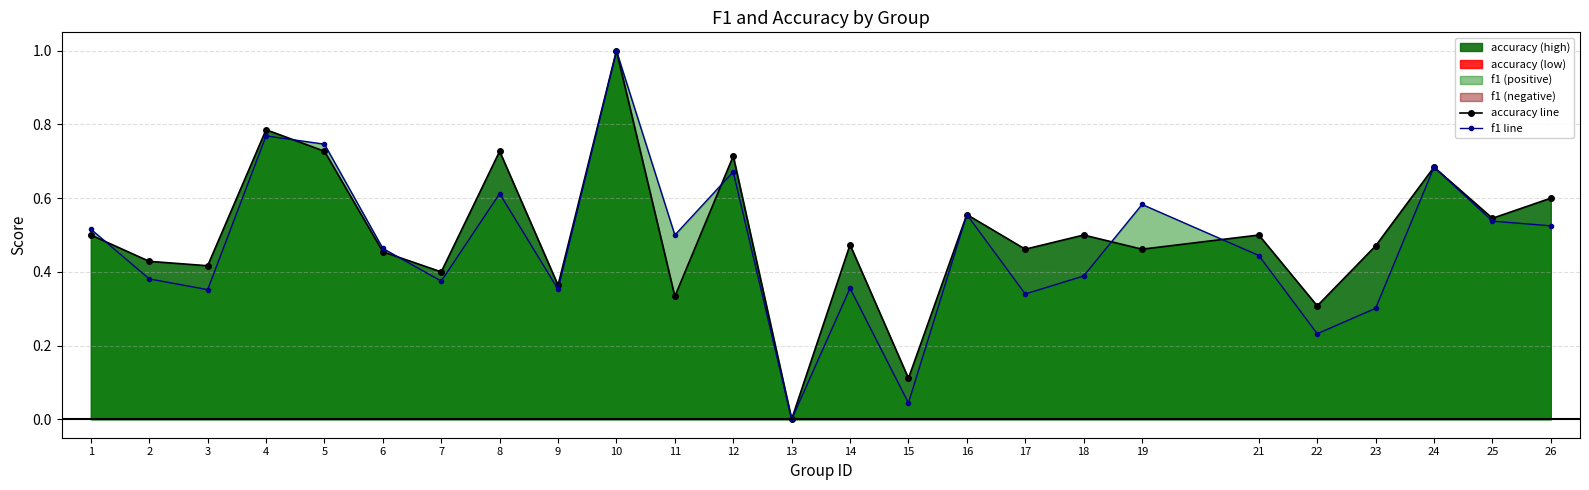

List the series in order of their overall mean, highest first.

accuracy line, f1 line